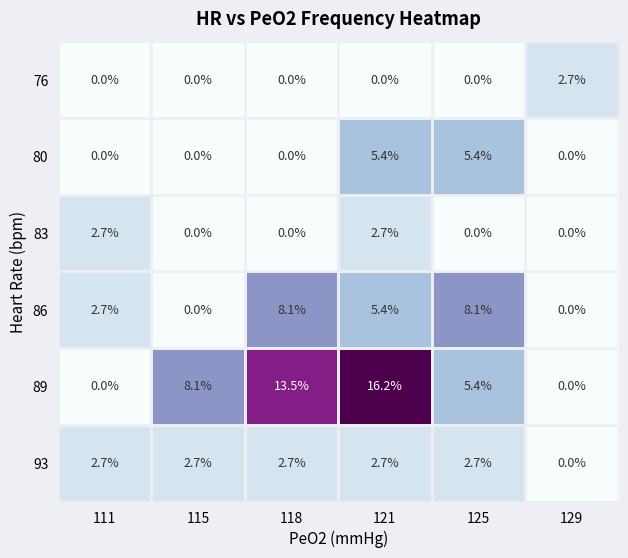

Which series has the widest spread of values?

89